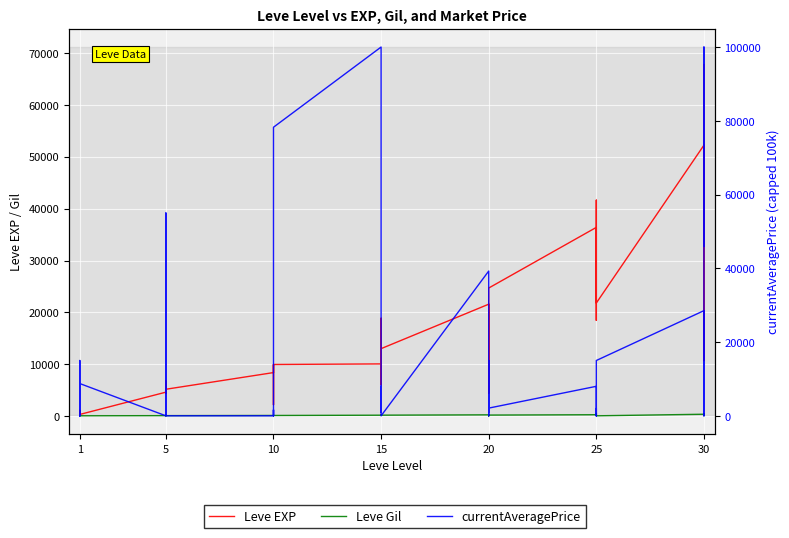

How many data points in currentAveragePrice are above 975?

19